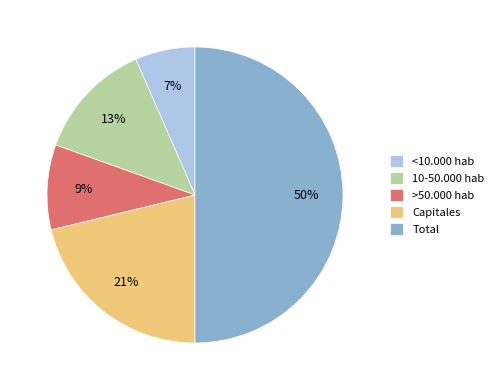

Is it true that Capitales is 21% of the pie?

True